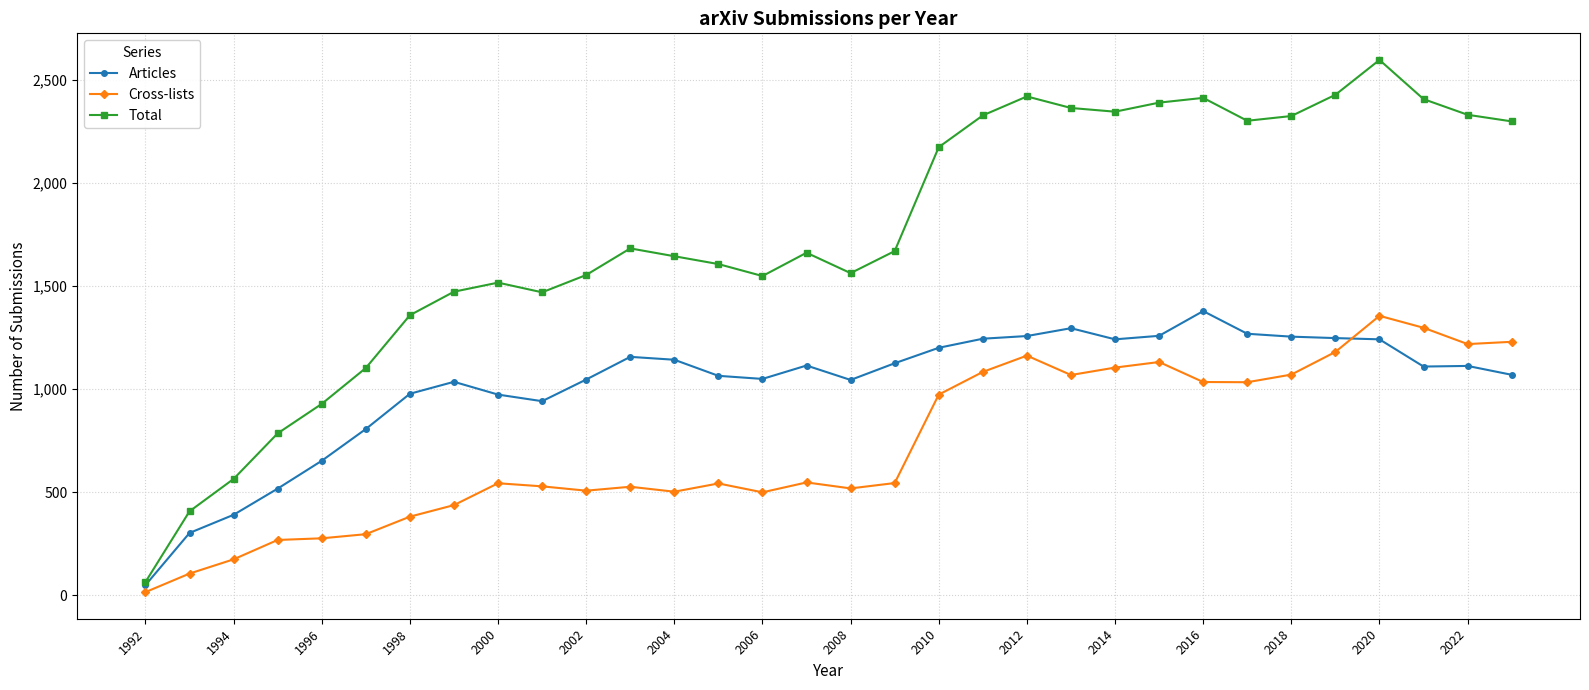

Is this an area chart (filled region under the line)?

No